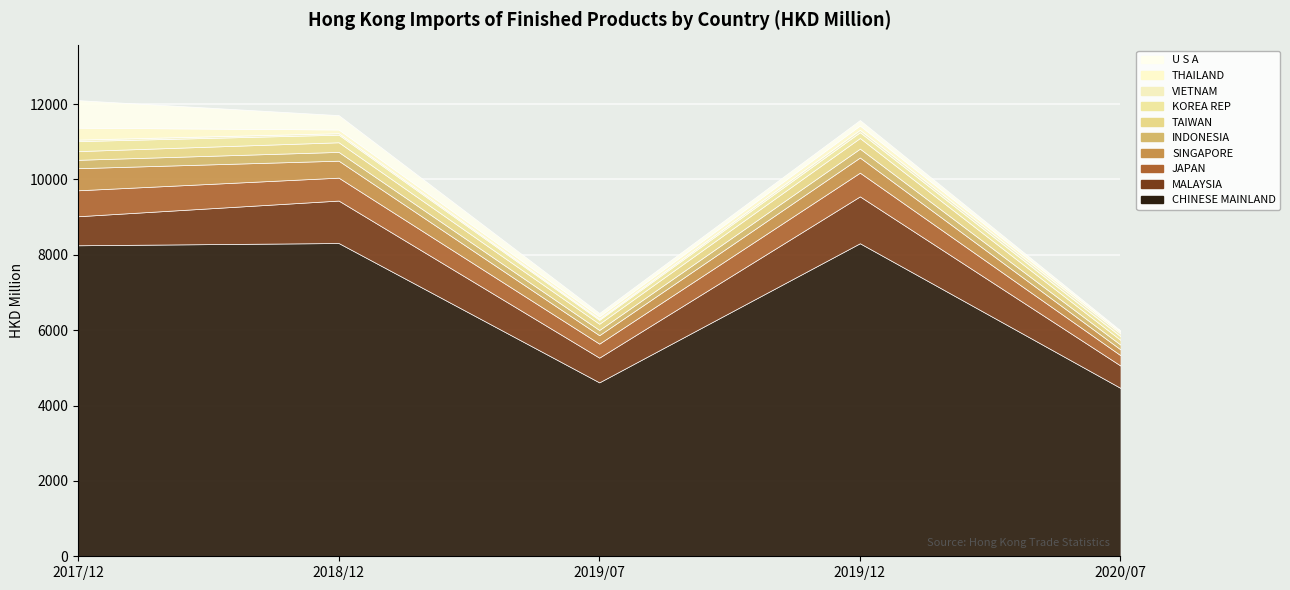

True or false: 201907 and 201812 intersect in this chart.

False